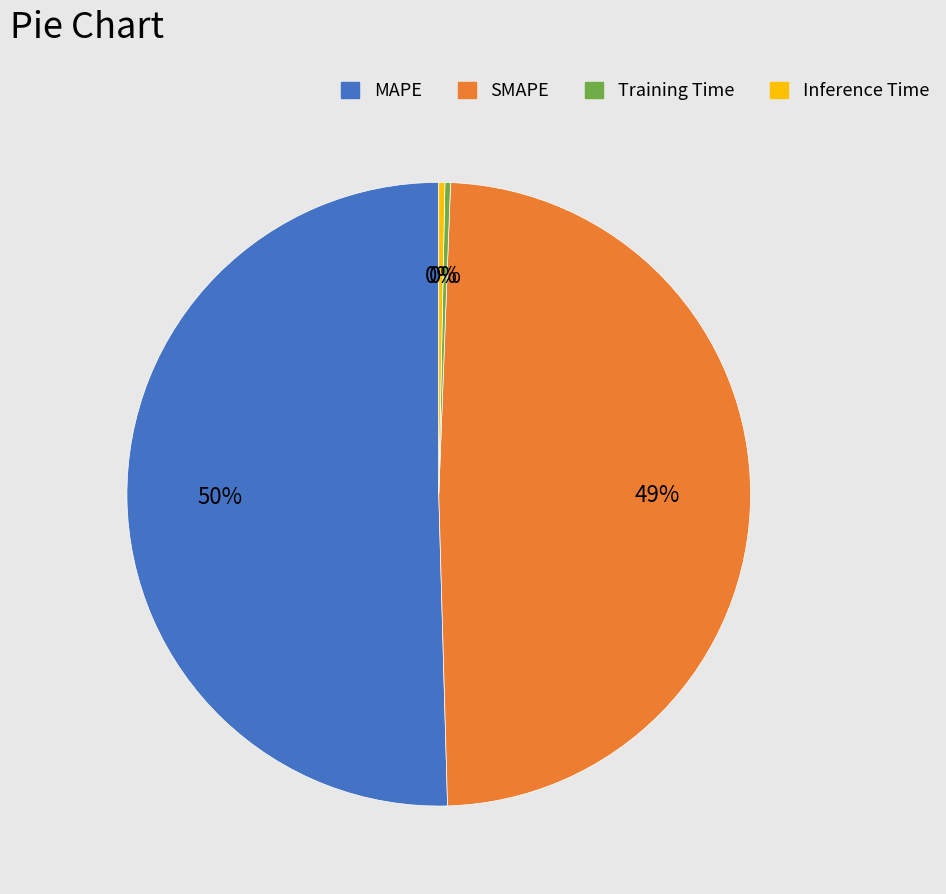

Is the sum of MAPE and Training Time greater than half?

Yes